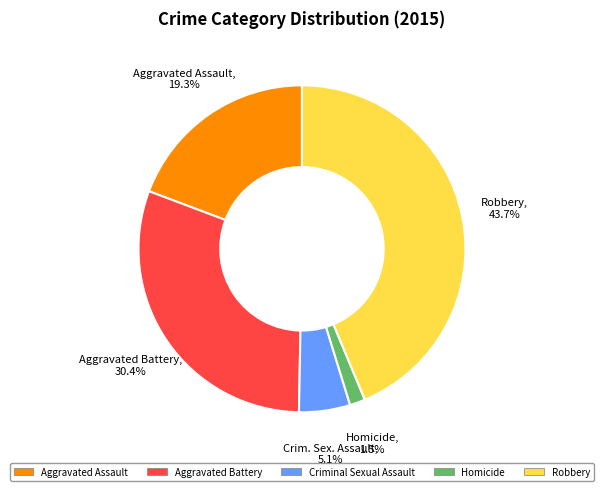

How many slices are in this pie chart?

5